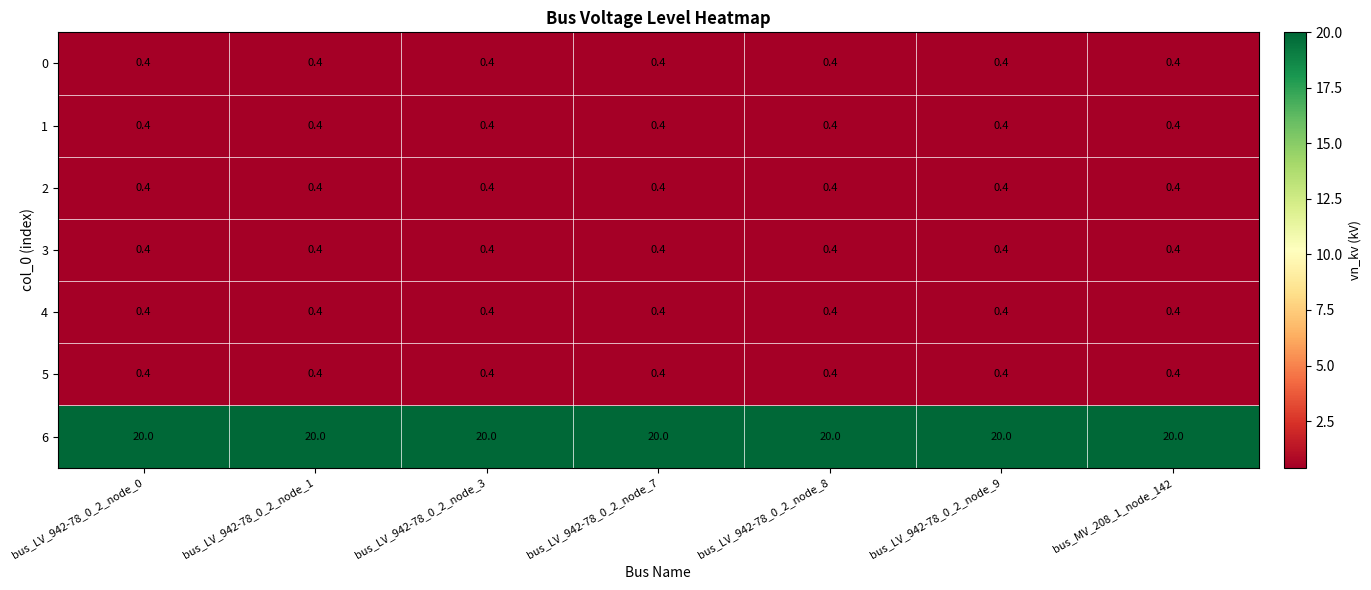

What is the maximum value for 6?

20.0